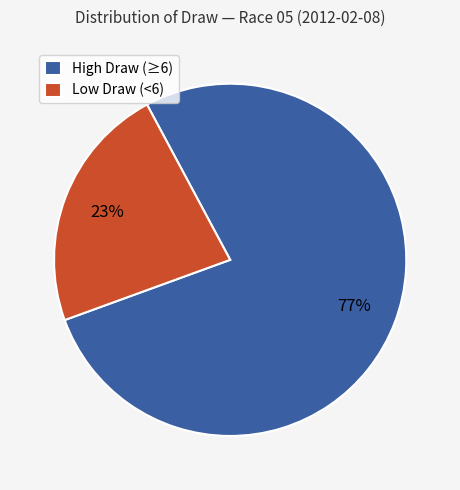

Do High Draw (≥6) and Low Draw (<6) together represent more than half of the pie?

Yes